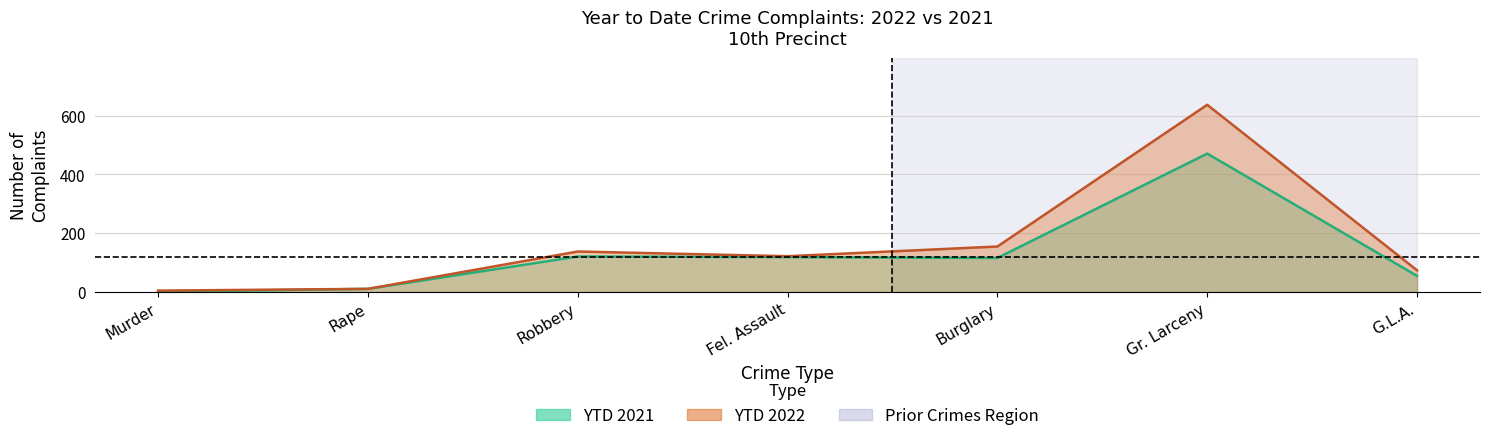

True or false: YTD 2021 and YTD 2022 cross at least once.

False